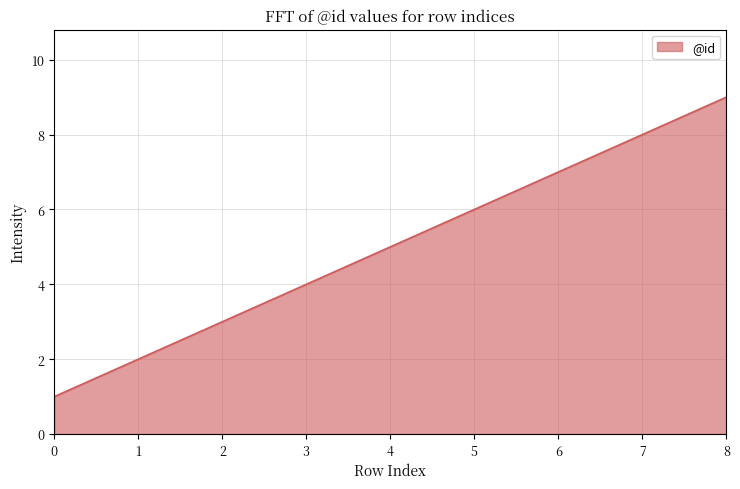

How many lines are shown in the chart?

1